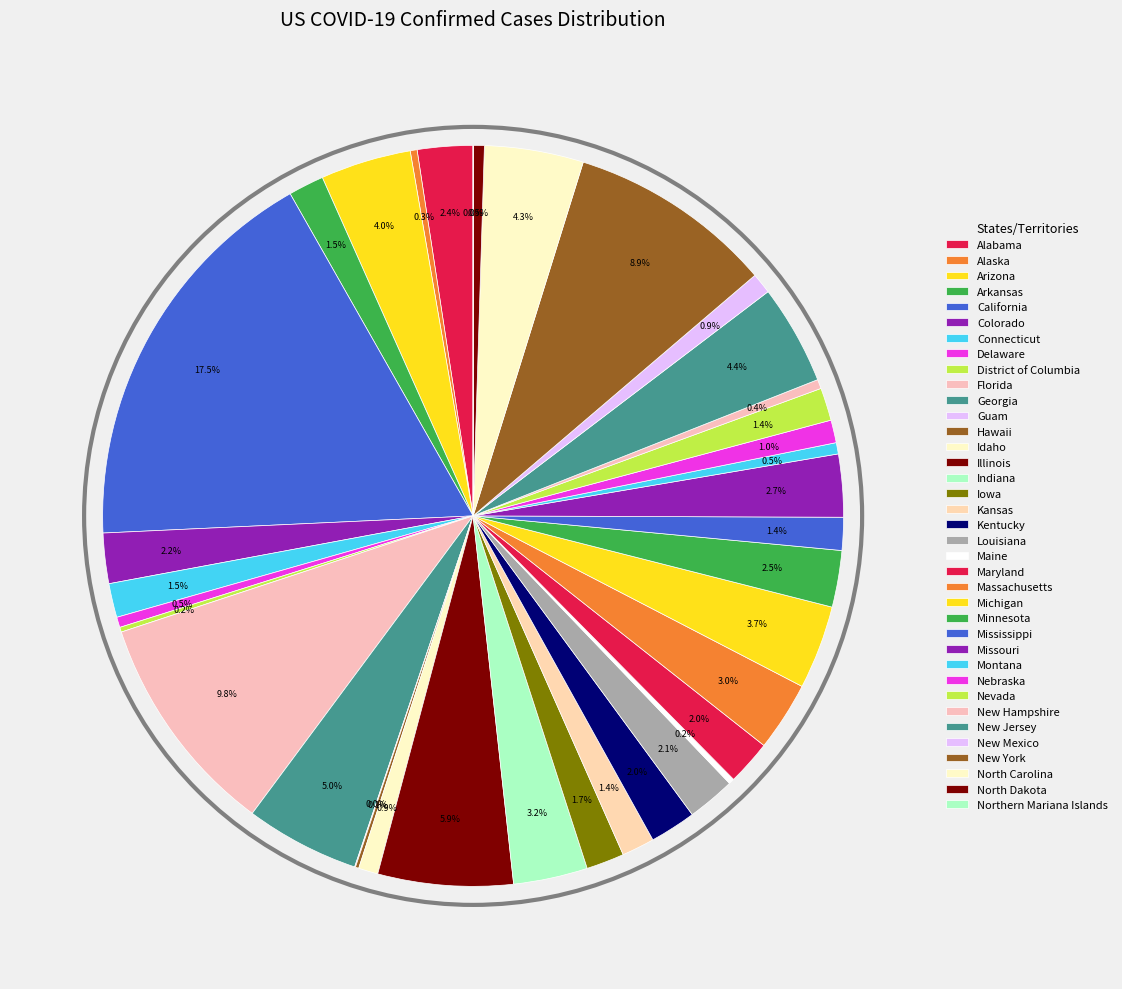

Does any single category account for the majority?

No